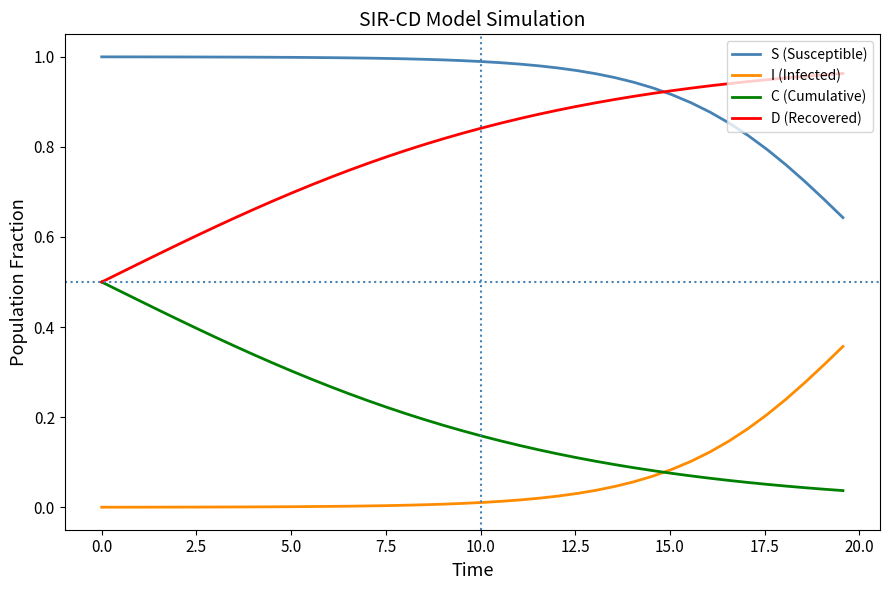

At how many categories does at least one series exceed 0?

40